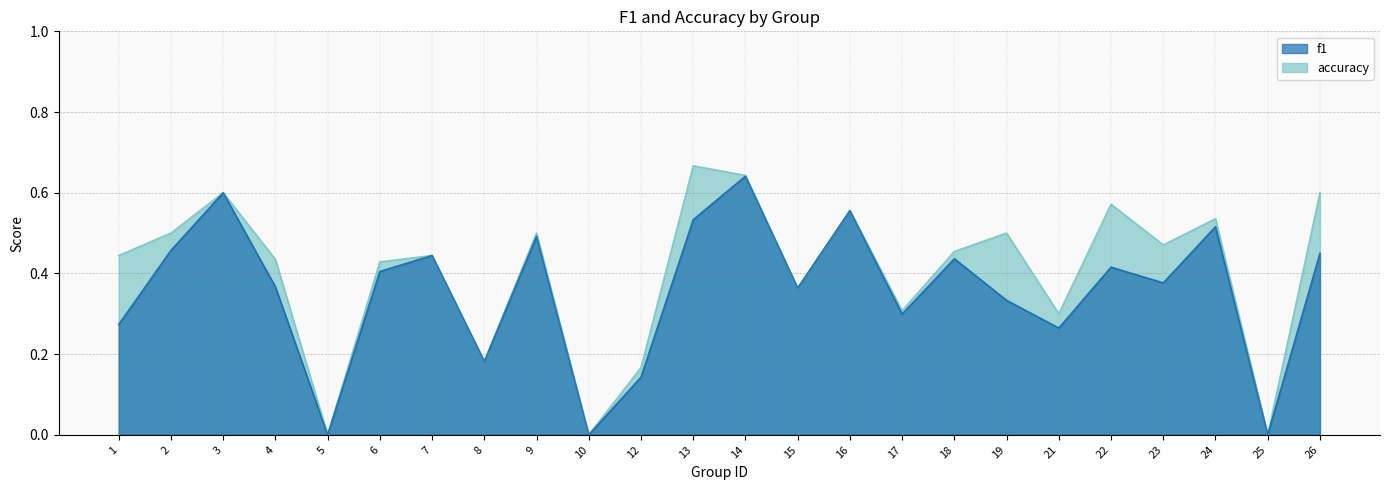

How many values in accuracy are above zero?

21